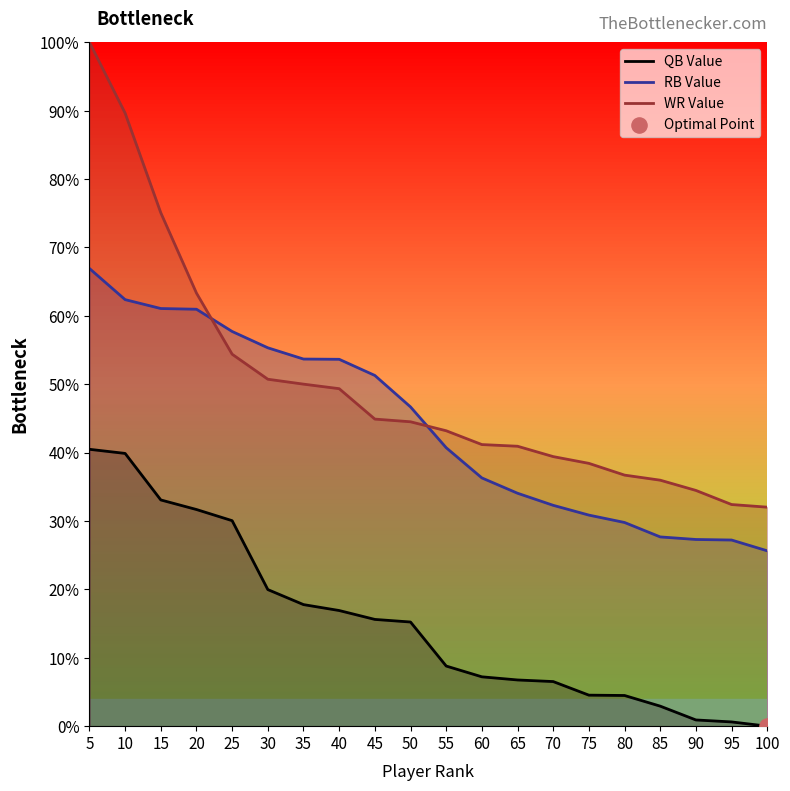

Which series has the largest Y range (max minus min)?

WR Value